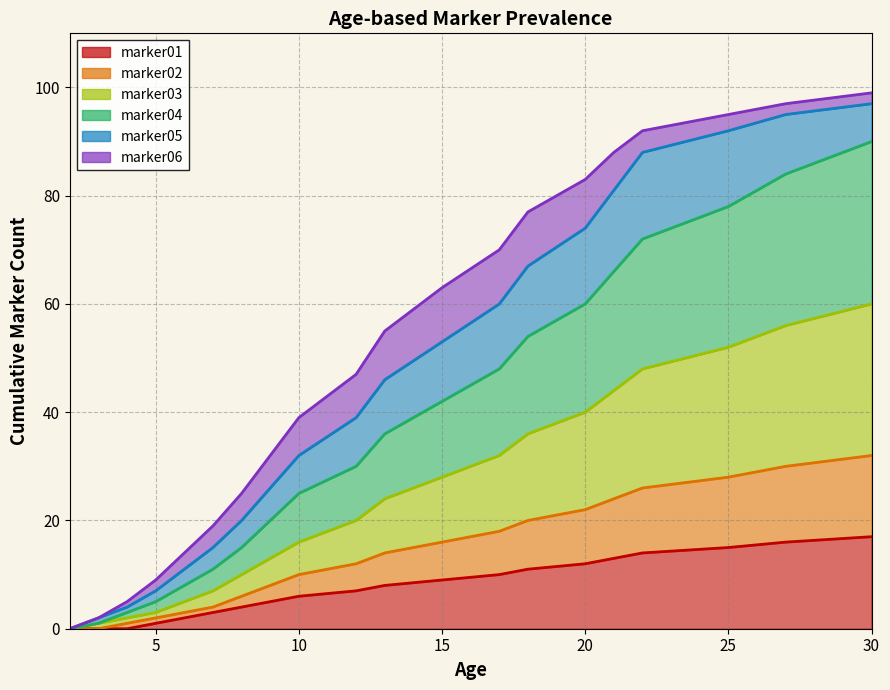

At how many categories does at least one series exceed 58?

9